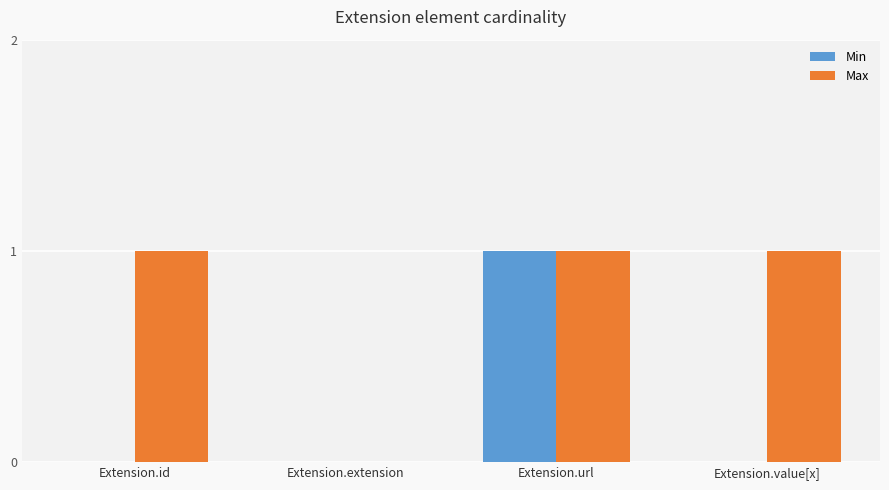

How many data points does each series have?

4